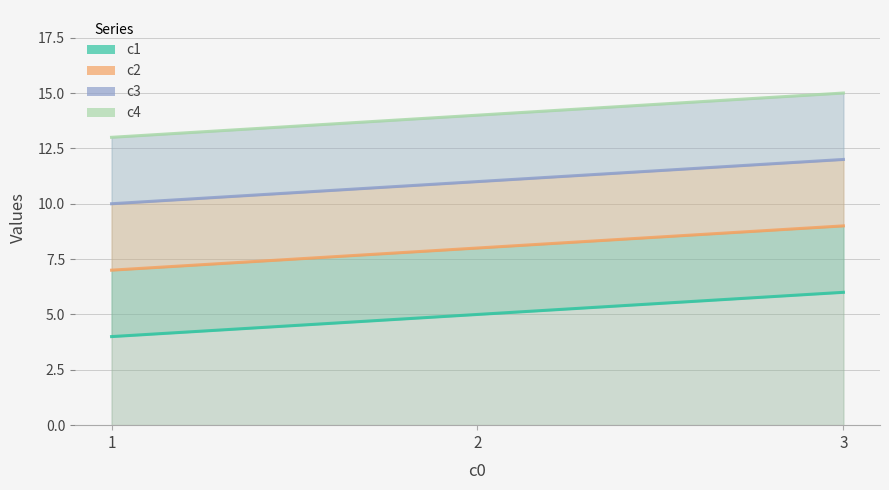

What is the difference between the c2 values at 1 and 2?

1